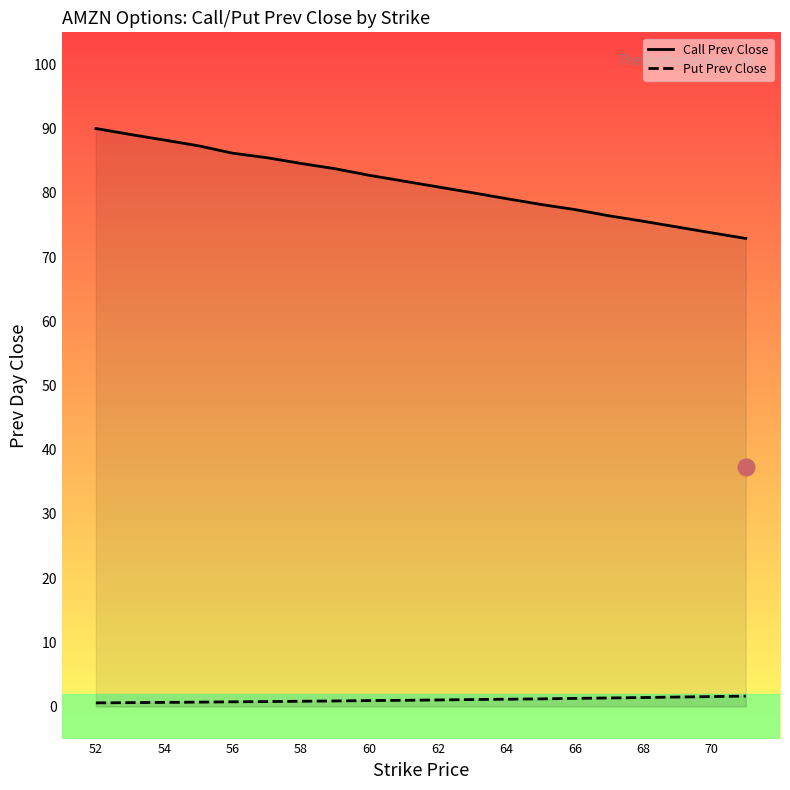

What is the average value of the Call Prev Close series?

81.4